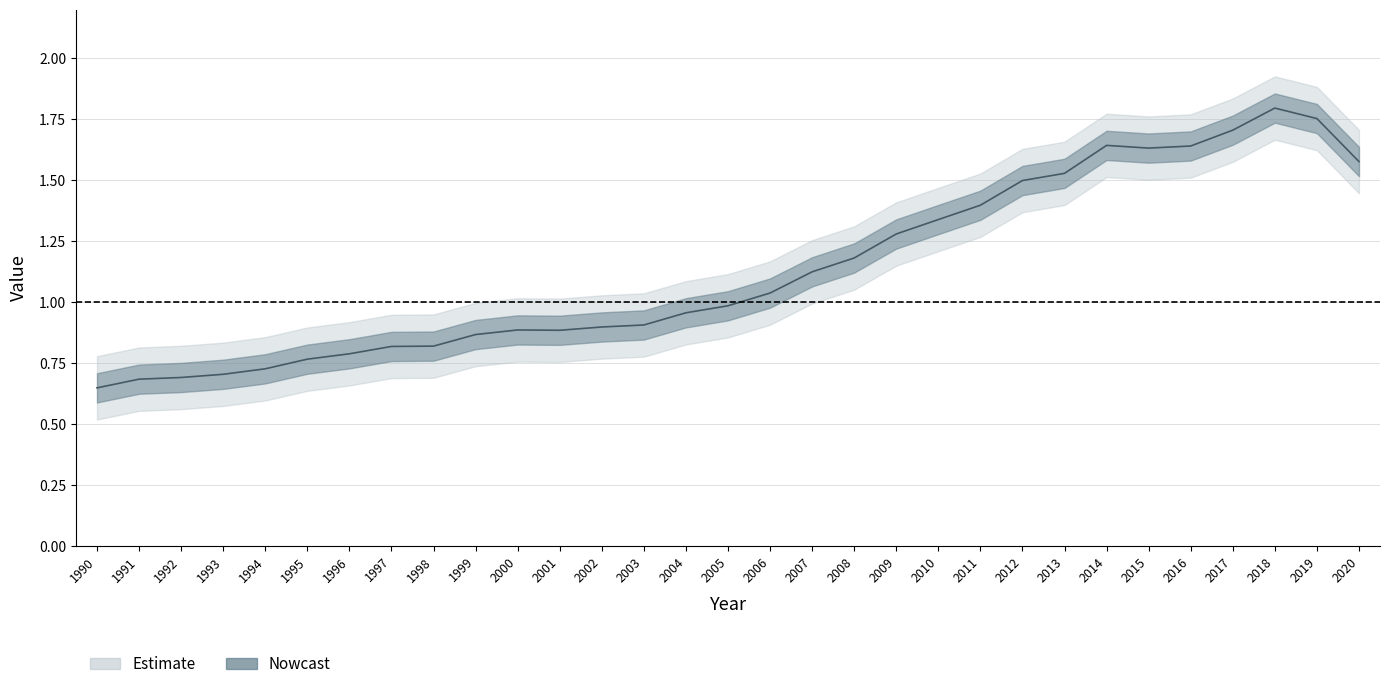

At which label is the value closest to 1?

2005